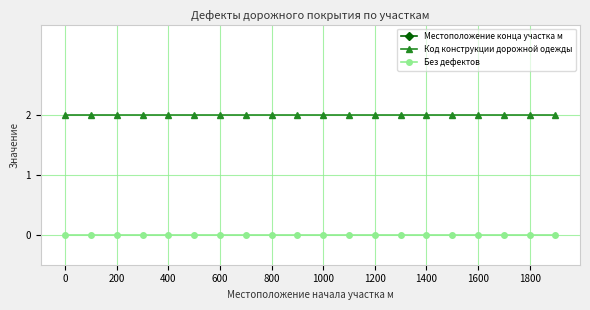

Is it true that Код конструкции дорожной одежды equals 2 at 1000?

True